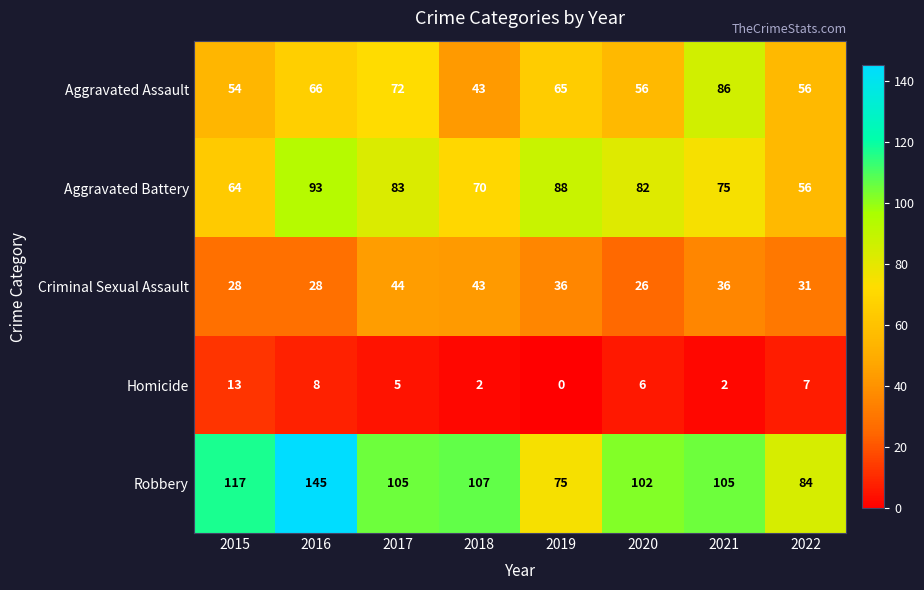

At which category is the sum across all series the highest?

2016